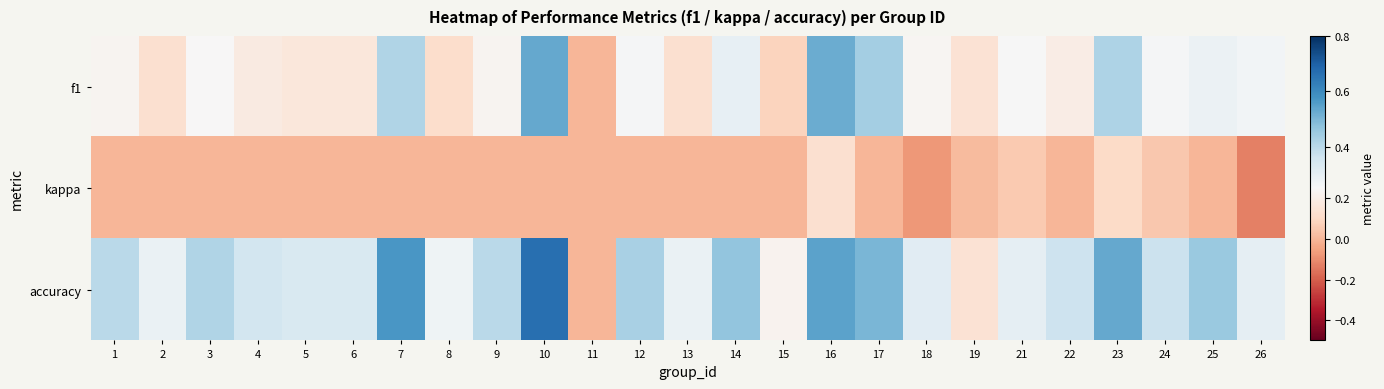

Reading right to left, transcribe all the data shown in this chart.

f1: 26=0.3	25=0.3	24=0.3	23=0.4	22=0.2	21=0.3	19=0.1	18=0.2	17=0.4	16=0.5	15=0.1	14=0.3	13=0.1	12=0.3	11=0.0	10=0.5	9=0.2	8=0.1	7=0.4	6=0.2	5=0.2	4=0.2	3=0.2	2=0.1	1=0.2
kappa: 26=-0.1	25=0.0	24=0.1	23=0.1	22=0.0	21=0.1	19=0.0	18=-0.1	17=0.0	16=0.1	15=0.0	14=0.0	13=0.0	12=0.0	11=0.0	10=0.0	9=0.0	8=0.0	7=0.0	6=0.0	5=0.0	4=0.0	3=0.0	2=0.0	1=0.0
accuracy: 26=0.3	25=0.5	24=0.4	23=0.5	22=0.4	21=0.3	19=0.1	18=0.3	17=0.5	16=0.5	15=0.2	14=0.5	13=0.3	12=0.4	11=0.0	10=0.7	9=0.4	8=0.3	7=0.6	6=0.3	5=0.3	4=0.4	3=0.4	2=0.3	1=0.4